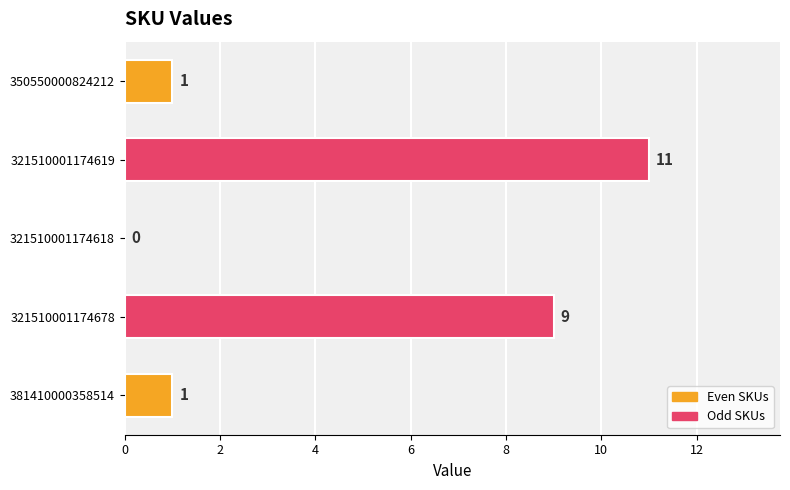

Between 381410000358514 and 321510001174618, which is larger?

381410000358514